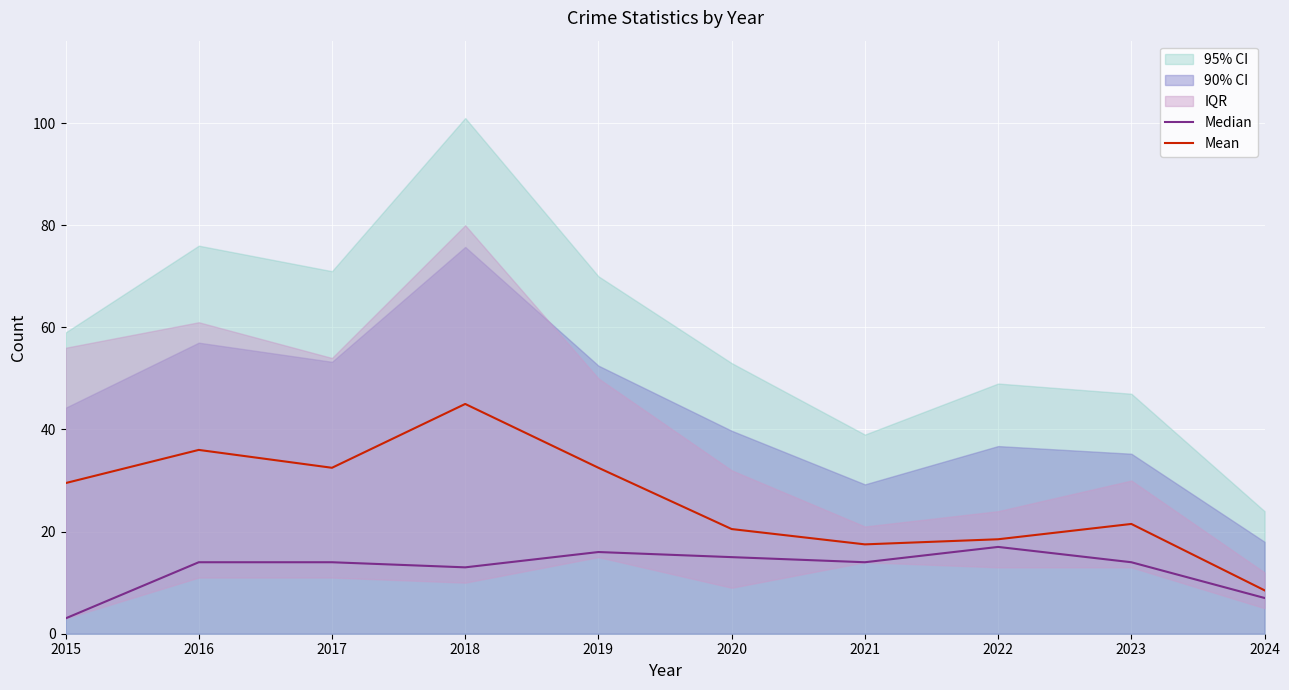

What is the highest value of the Median series?

17.0